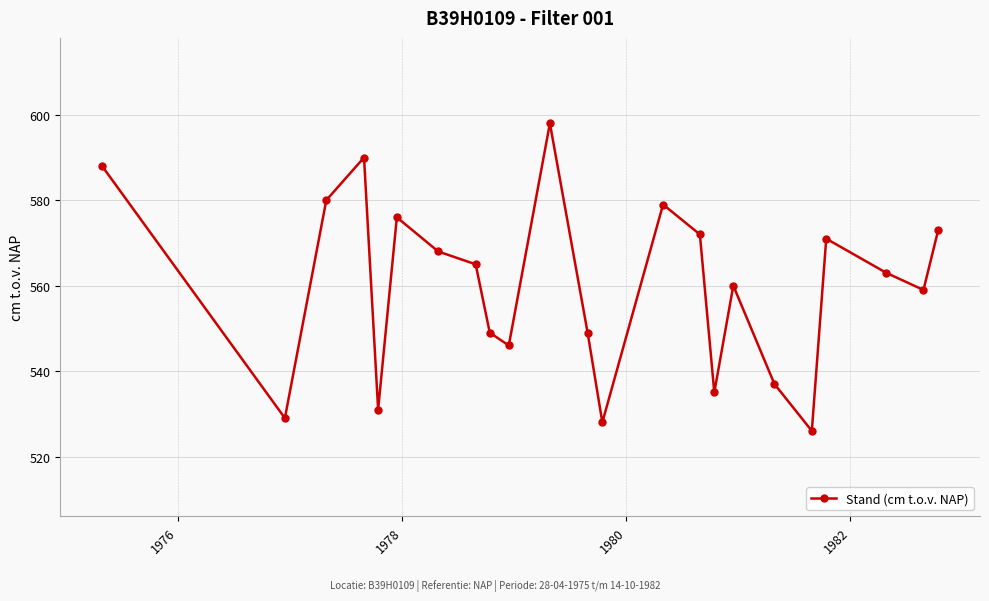

How many interior local peaks (higher than both neighbors) does the data have?

6